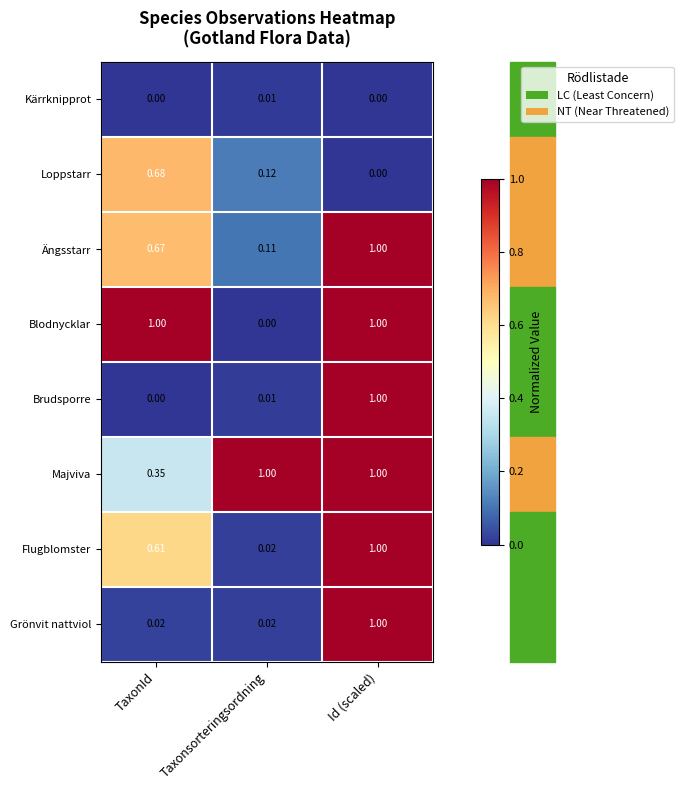

List the labels in order of Brudsporre value, largest first.

Id (scaled), Taxonsorteringsordning, TaxonId